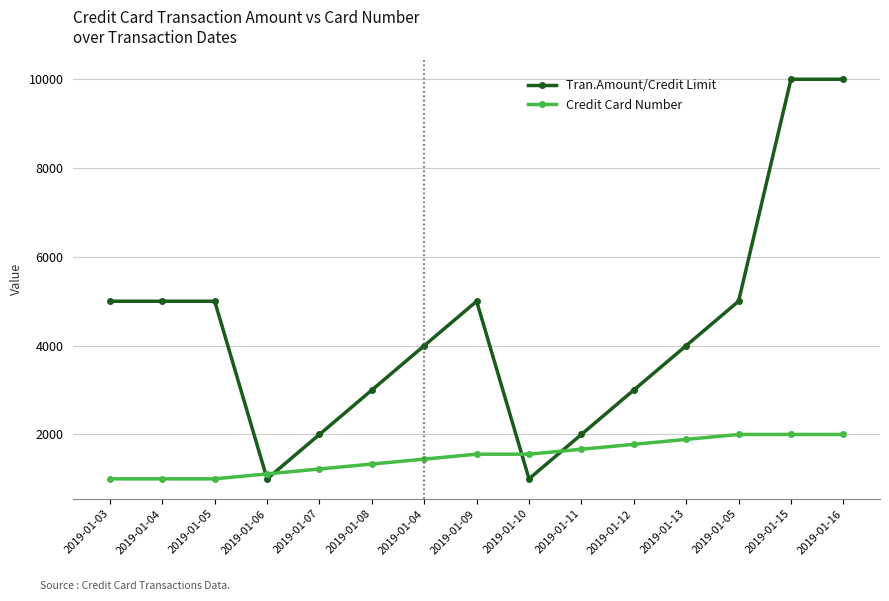

What value does the Credit Card Number series have at 2019-01-16, to the nearest 100?

2000